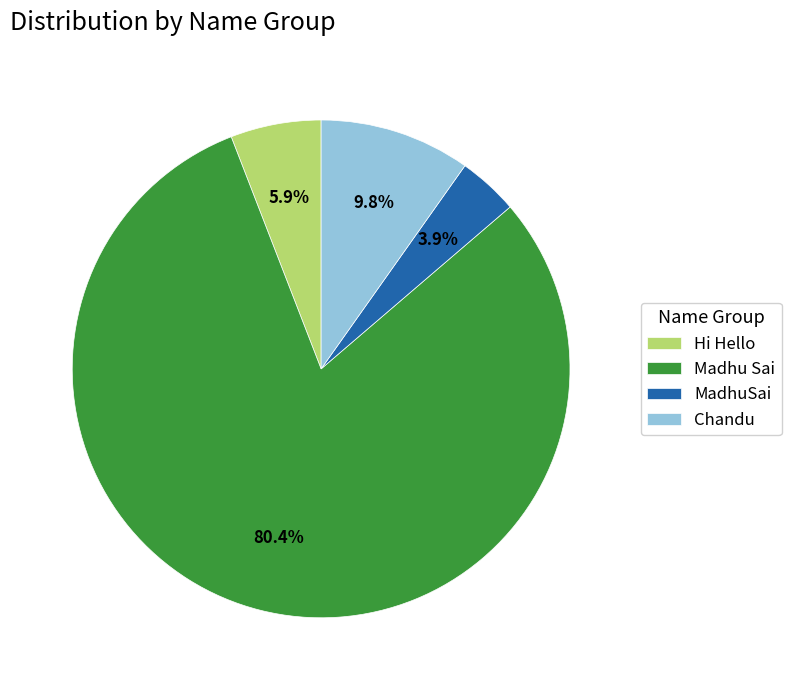

Which slice is the largest?

Madhu Sai